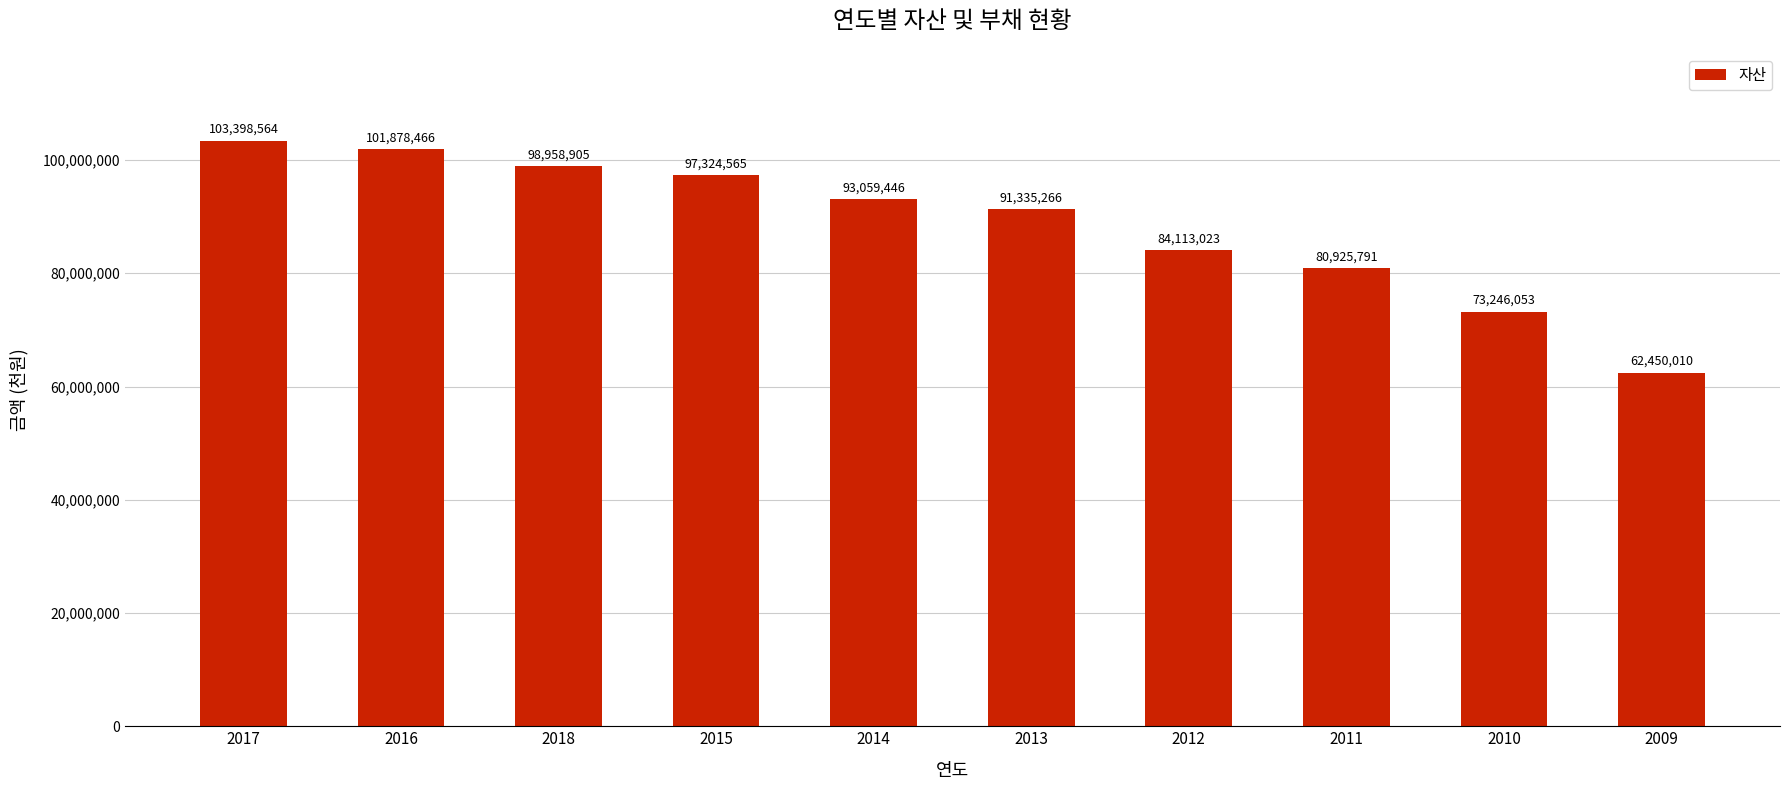

What is the sum of the values at 2010 and 2015?

170570618